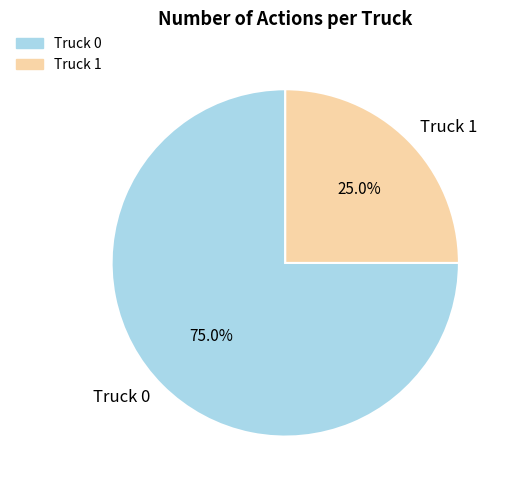

Which category has the smallest portion of the pie?

Truck 1